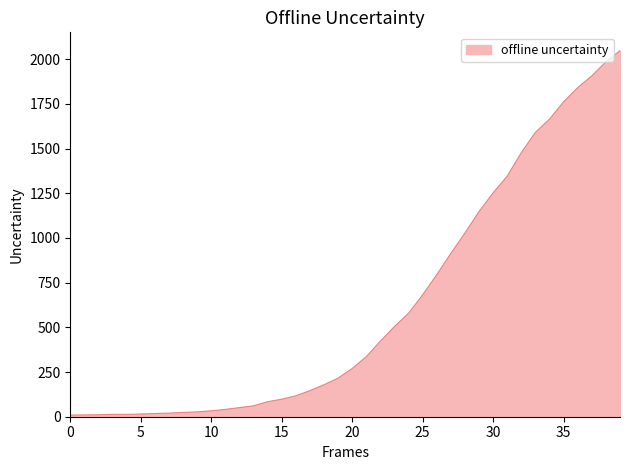

How many lines are shown in the chart?

1